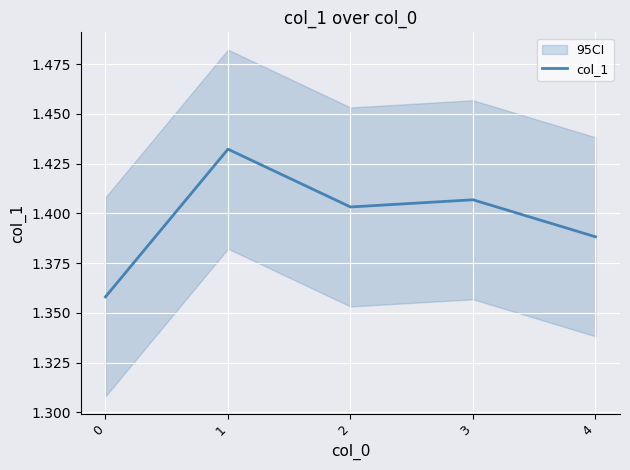

How many interior local peaks (higher than both neighbors) does the data have?

2